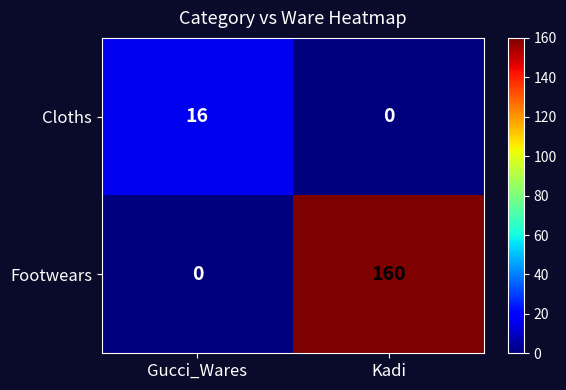

At which category is the sum across all series the highest?

Kadi